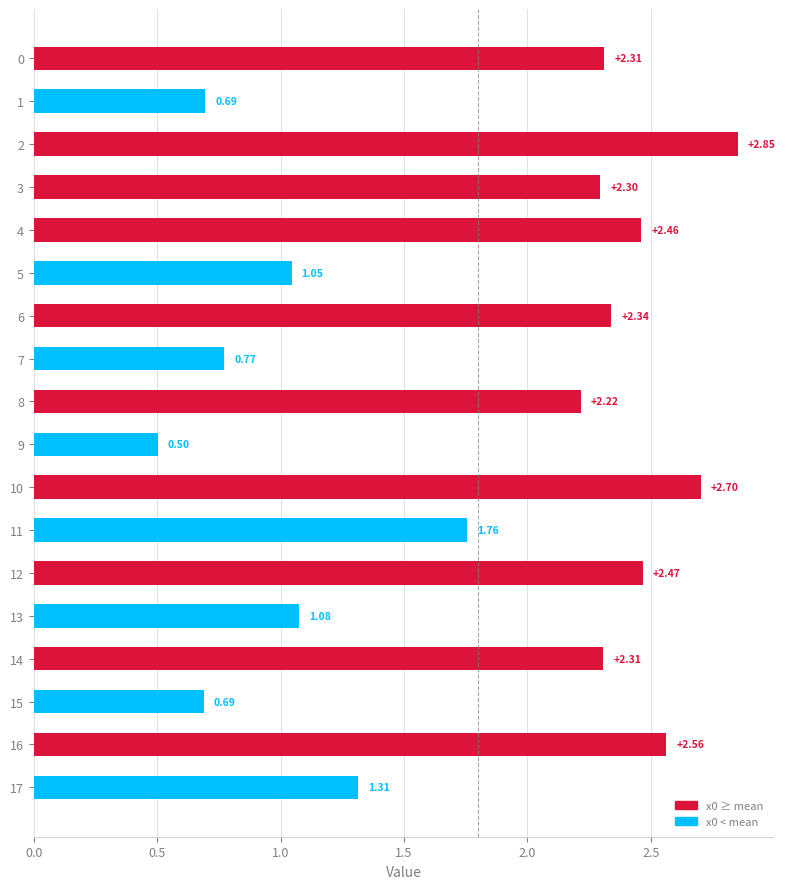

What is the difference between the maximum and minimum values?

2.4